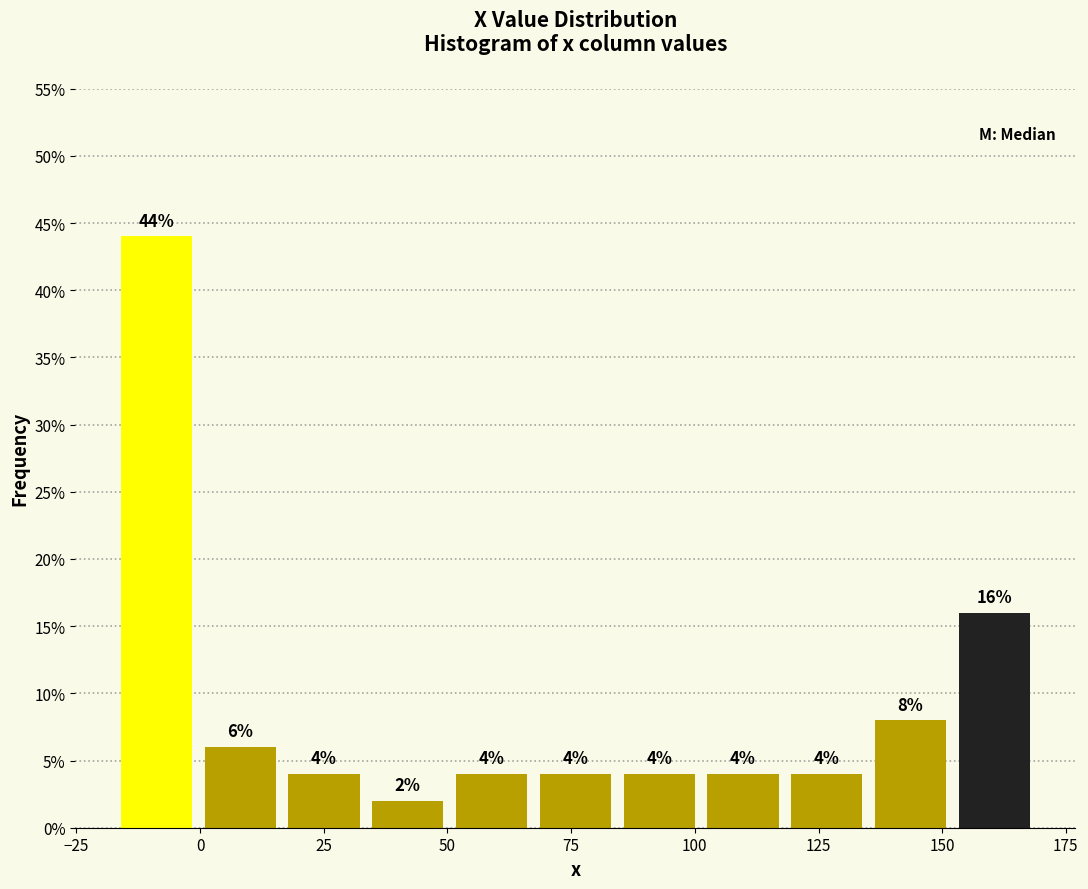

Read against the x-axis, roughly where is the centre of the tallest bar?

-10